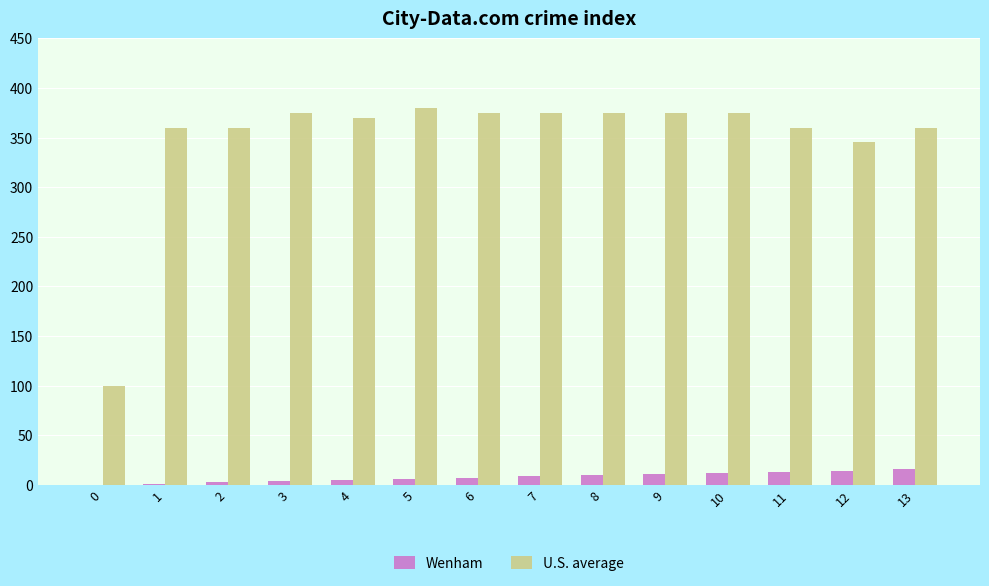

What is the average value of the Wenham series?

7.8